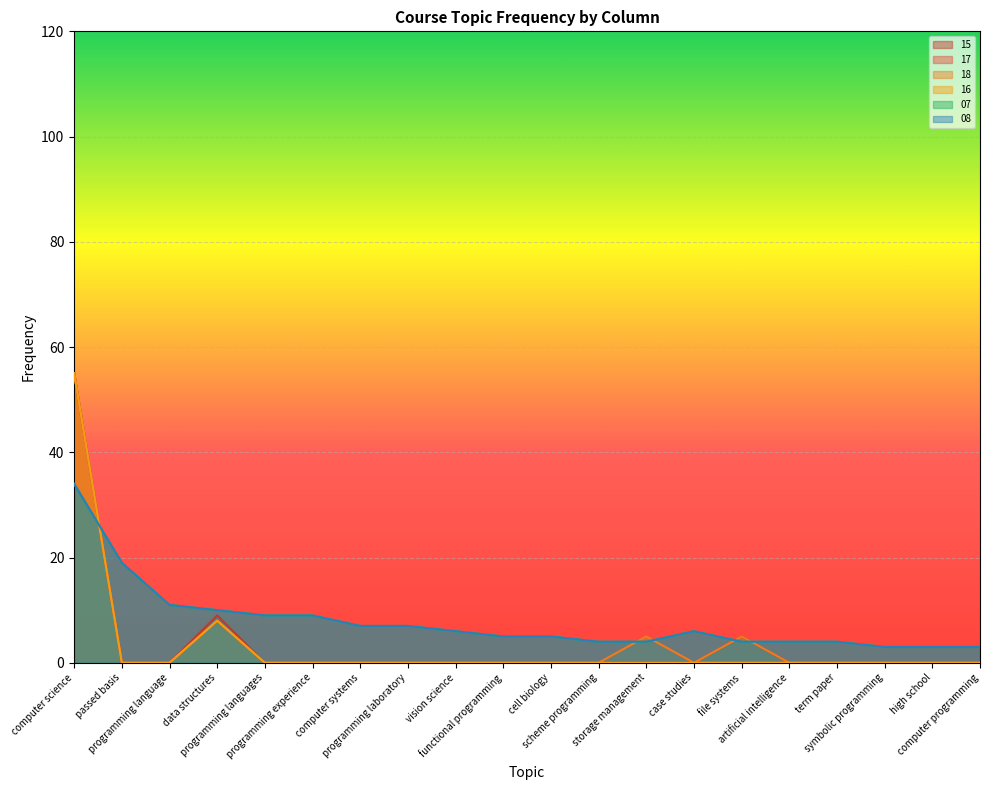

How many interior local peaks does the 08 series have?

1